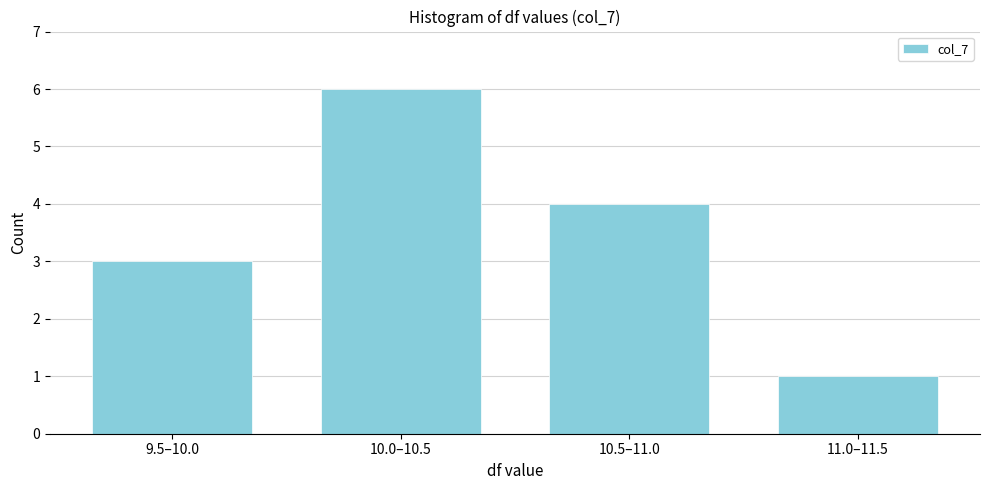

Reading right to left, extract all data points from this chart.

1	4	6	3